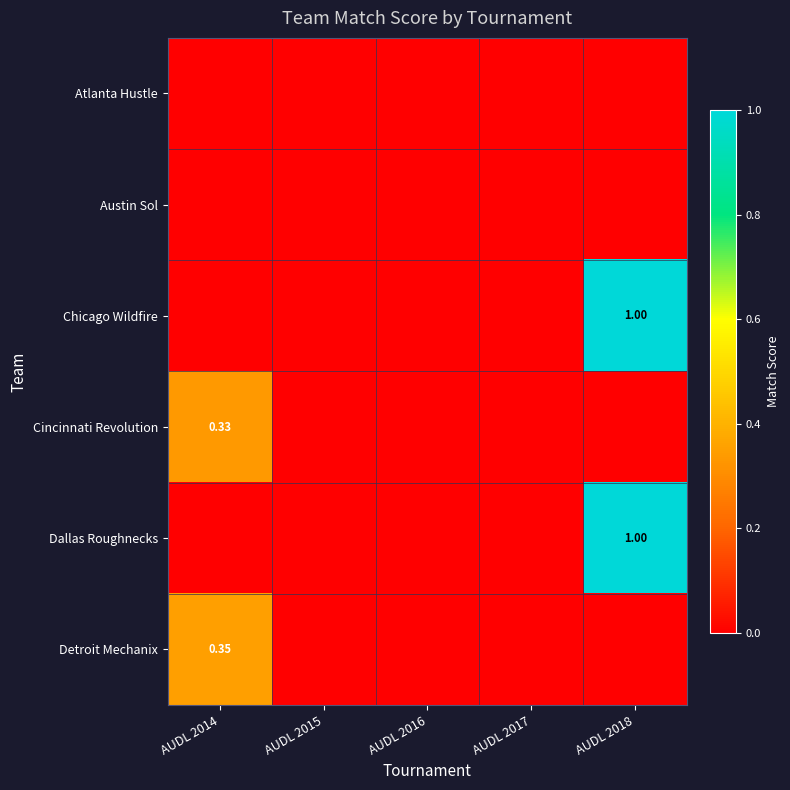

At how many categories does at least one series exceed 0?

2